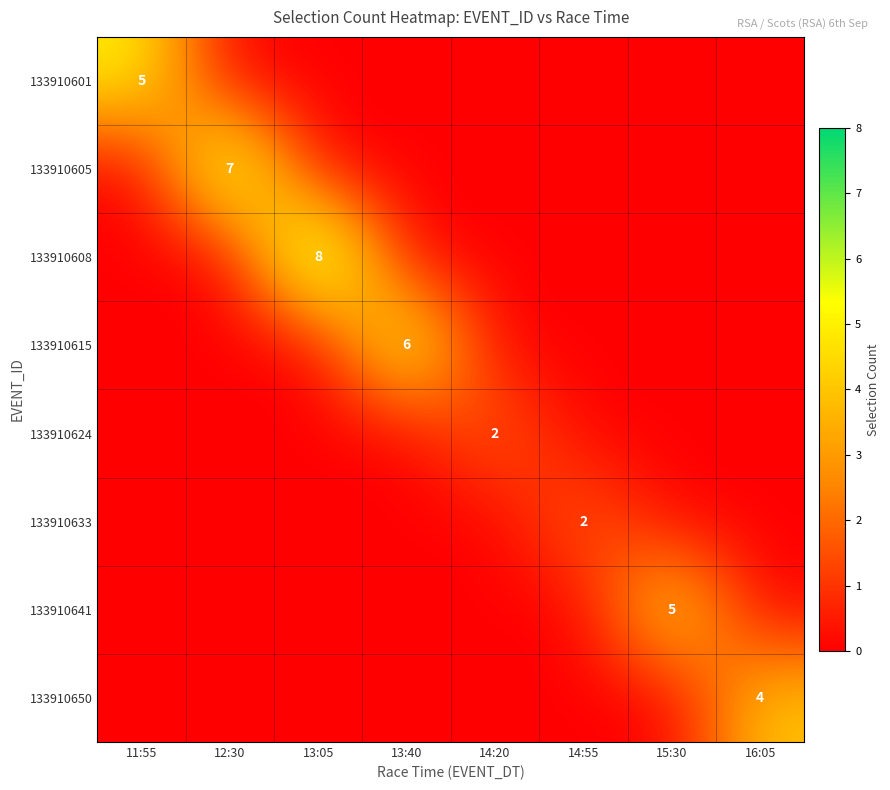

True or false: 133910633 has a value of 2 at 14:55.

True